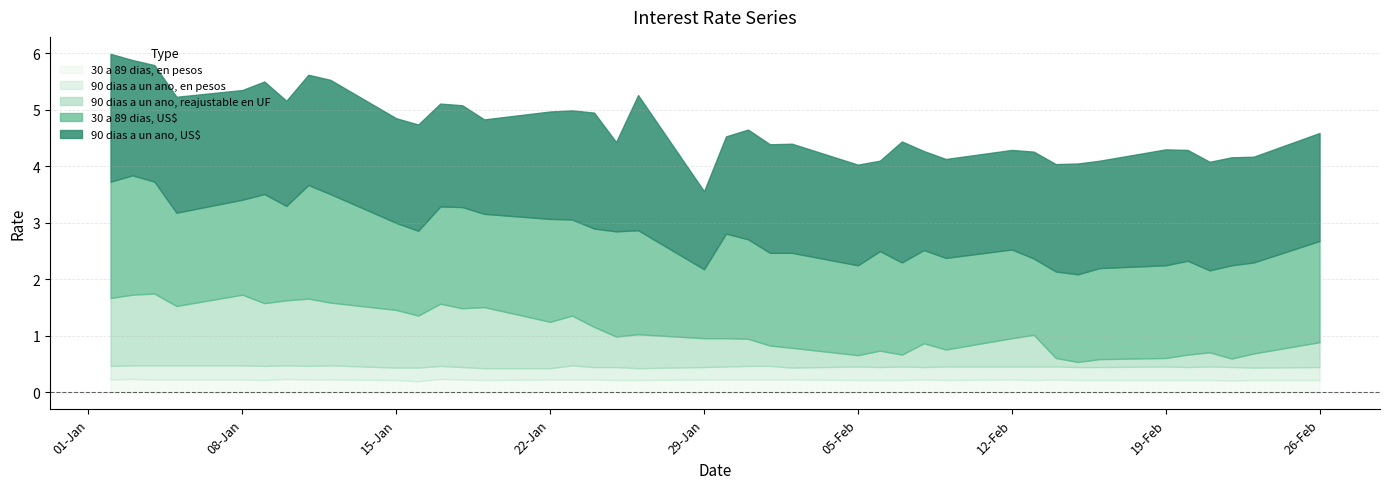

What is the total value across all series at 26-Feb?

4.6